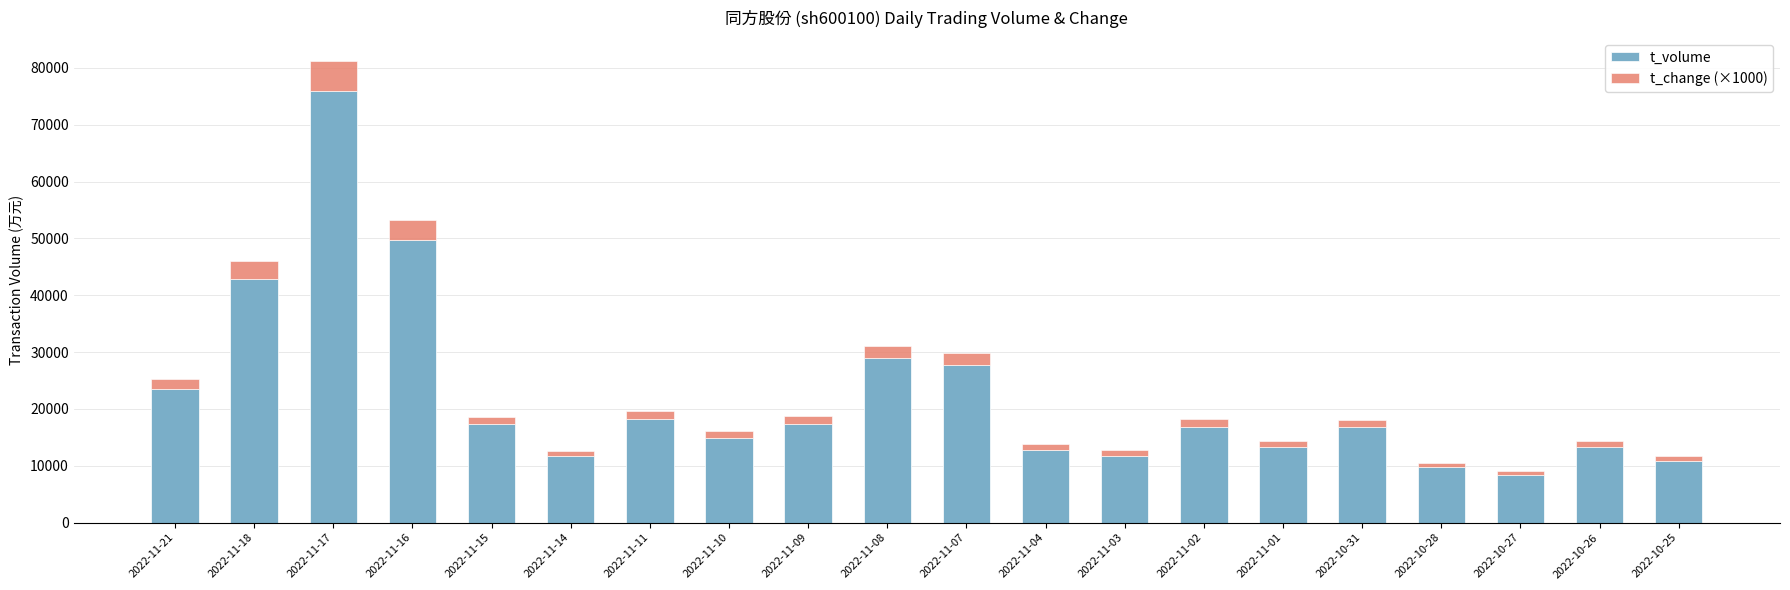

The value of t_volume at 2022-10-26 is 18832. True or false?

False